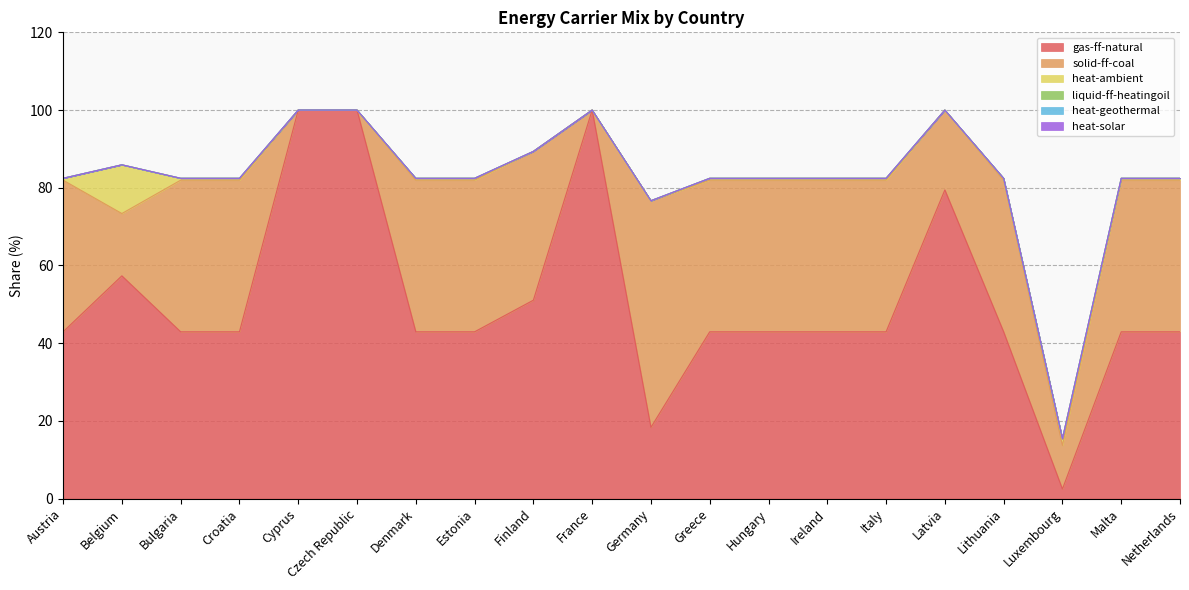

At Hungary, list the series in order from largest to smallest.

gas-ff-natural, solid-ff-coal, heat-ambient, liquid-ff-heatingoil, heat-geothermal, heat-solar